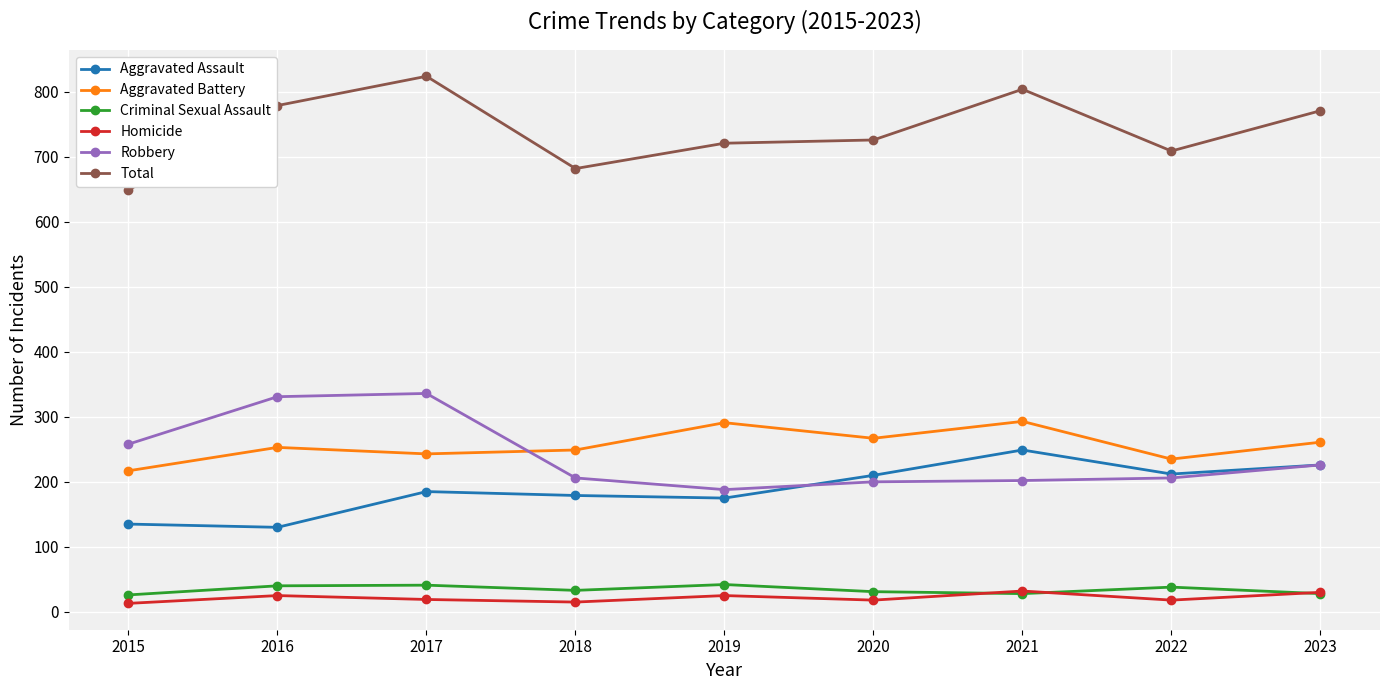

At how many categories does at least one series exceed 475?

9